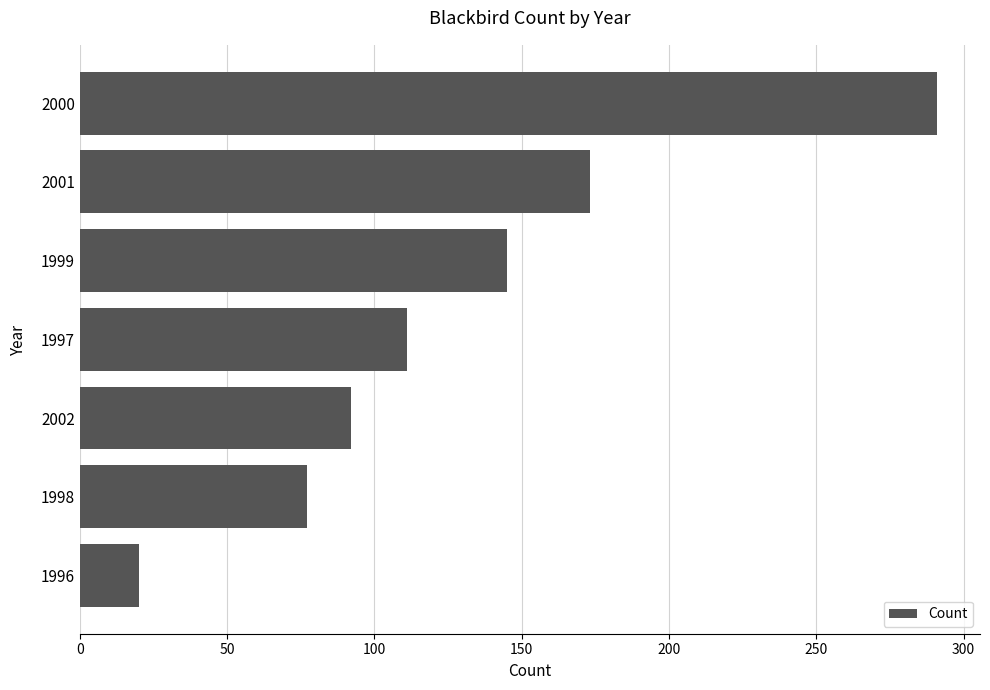

What is the ratio of the value at 2001 to the value at 1998?

2.2